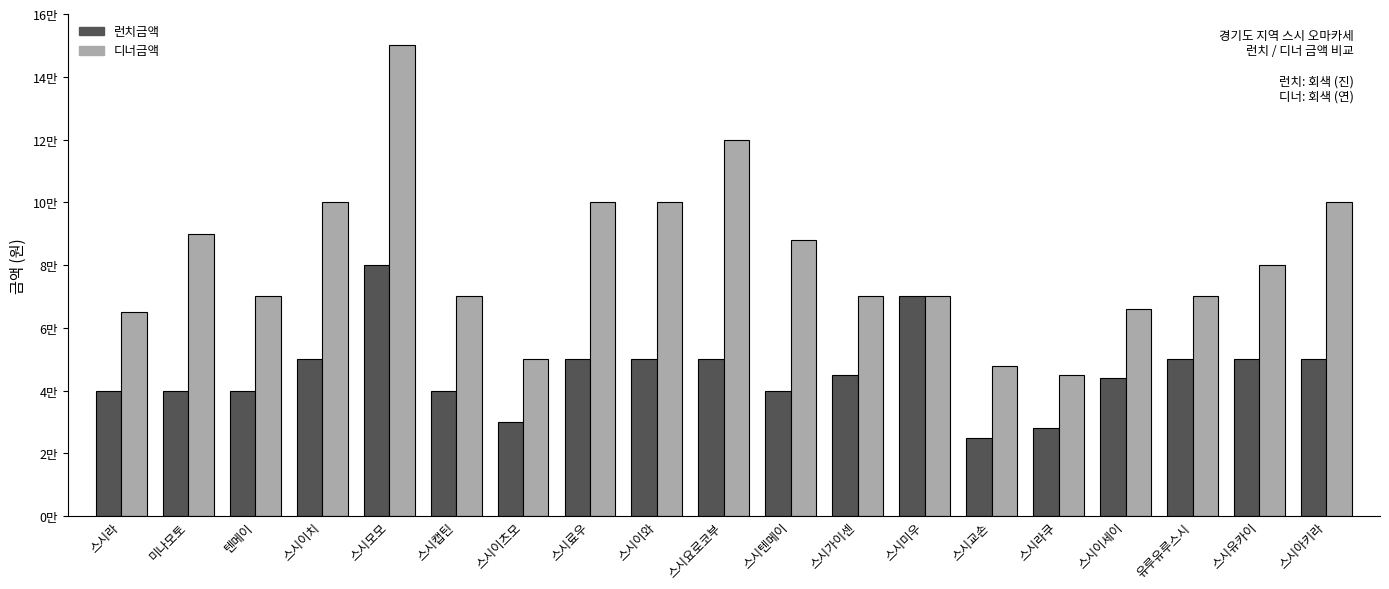

Are the bars grouped side by side (vs. stacked)?

Yes